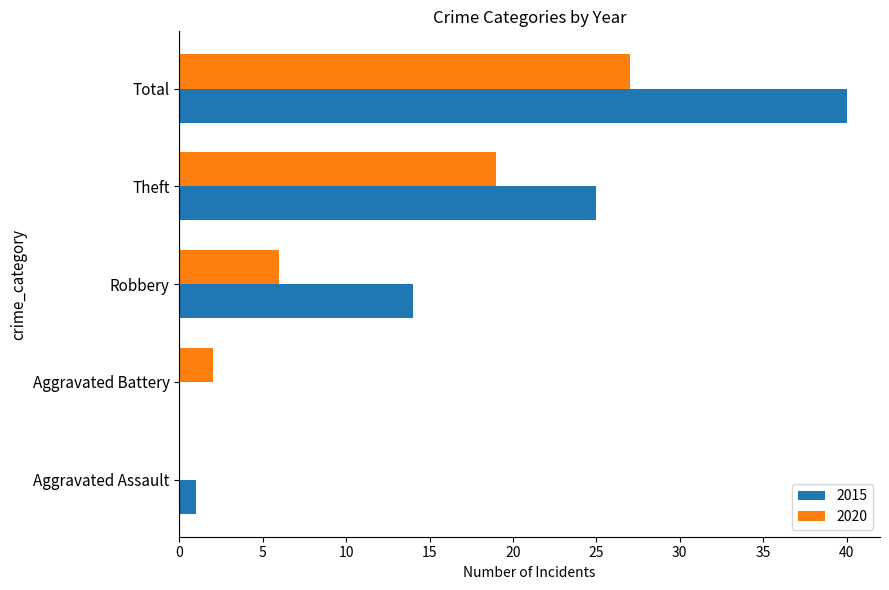

Which series has the widest spread of values?

2015